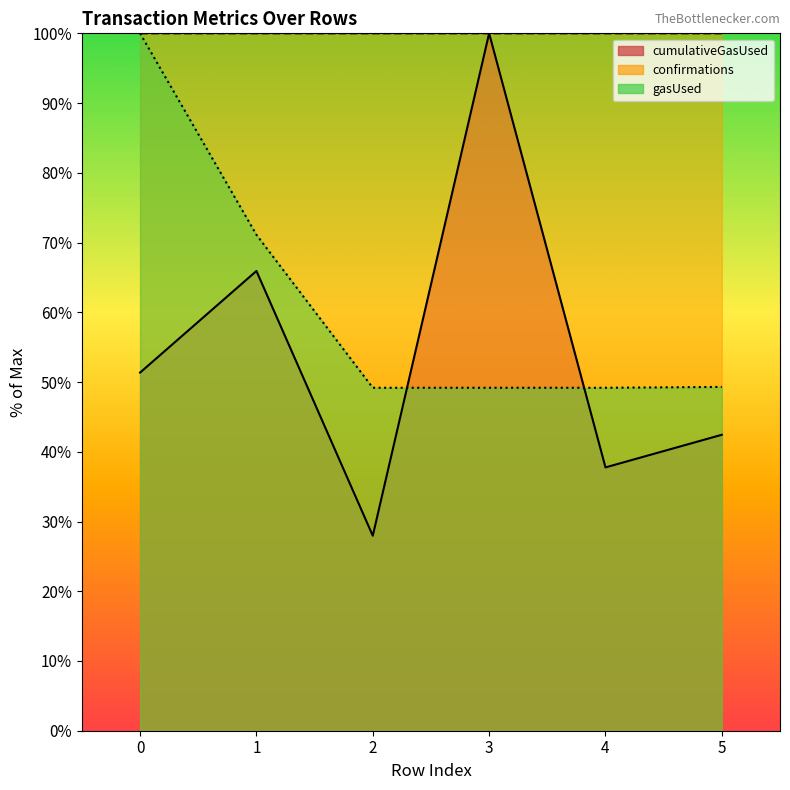

Between which two adjacent categories do cumulativeGasUsed and confirmations first intersect?

2 and 3